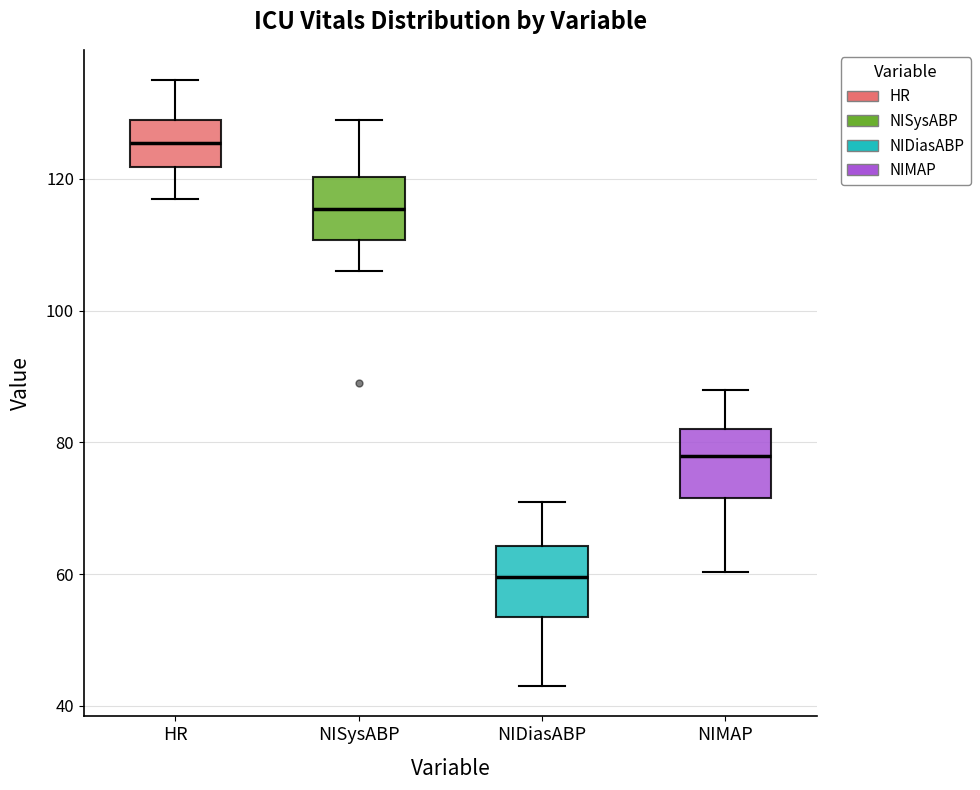

Reading left to right, read every box against the y-axis: the position of its median line, the range the box covers, and the ends of its whiskers. The values are not printed on the chart, so give them approximately, as read against the axis.

HR: median 126, box 122 to 130, whiskers 118 to 136
NISysABP: median 116, box 110 to 120, whiskers 106 to 130
NIDiasABP: median 60, box 54 to 64, whiskers 44 to 72
NIMAP: median 78, box 72 to 82, whiskers 60 to 88